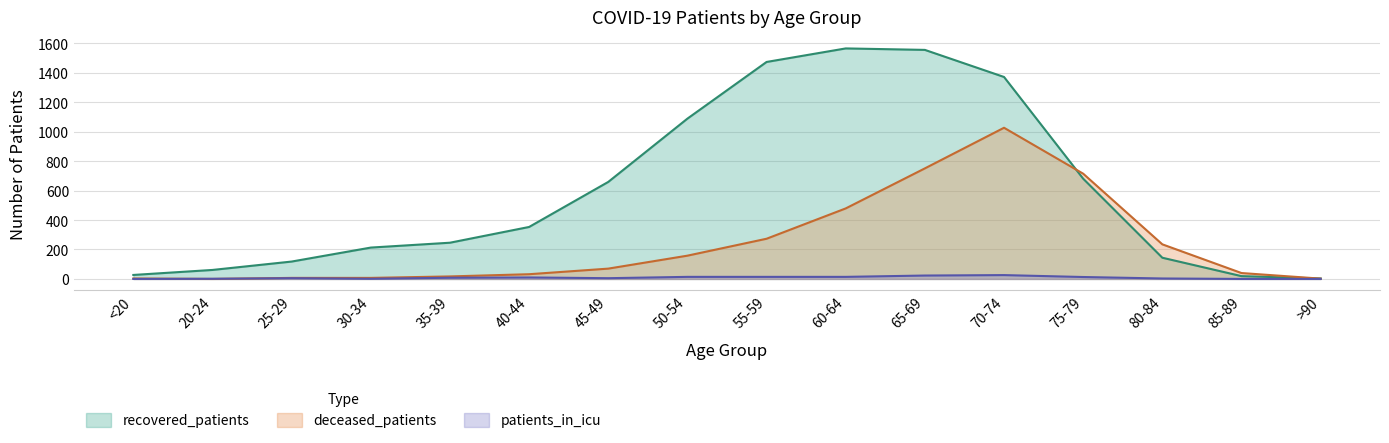

True or false: patients_in_icu has a value of -15 at <20.

False